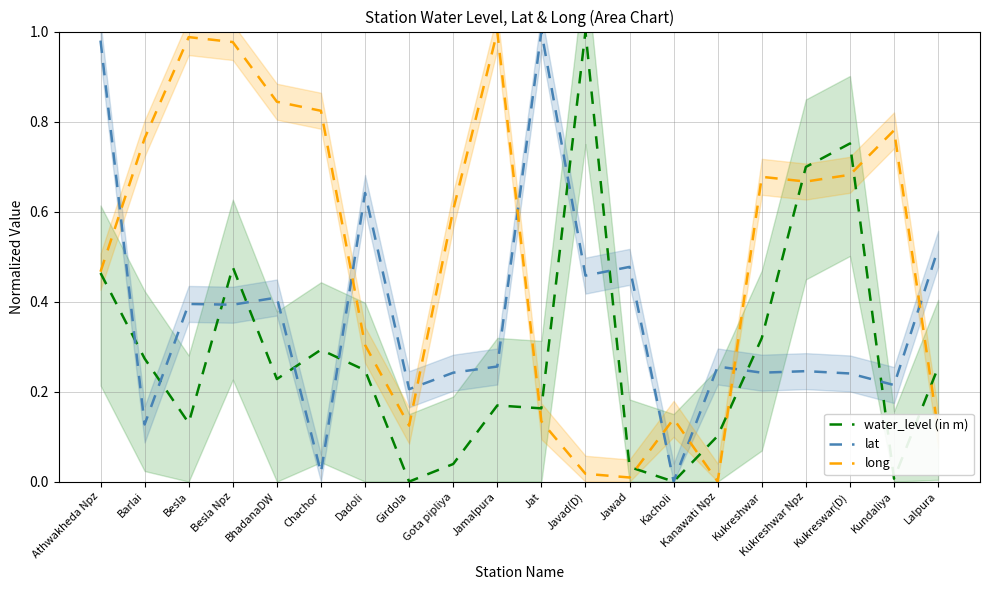

What are all the series names shown in the legend?

water_level (in m), lat, long